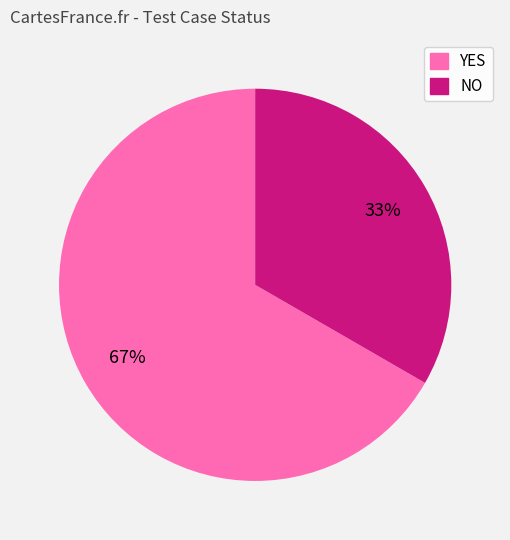

What is the smallest slice in the pie chart?

NO